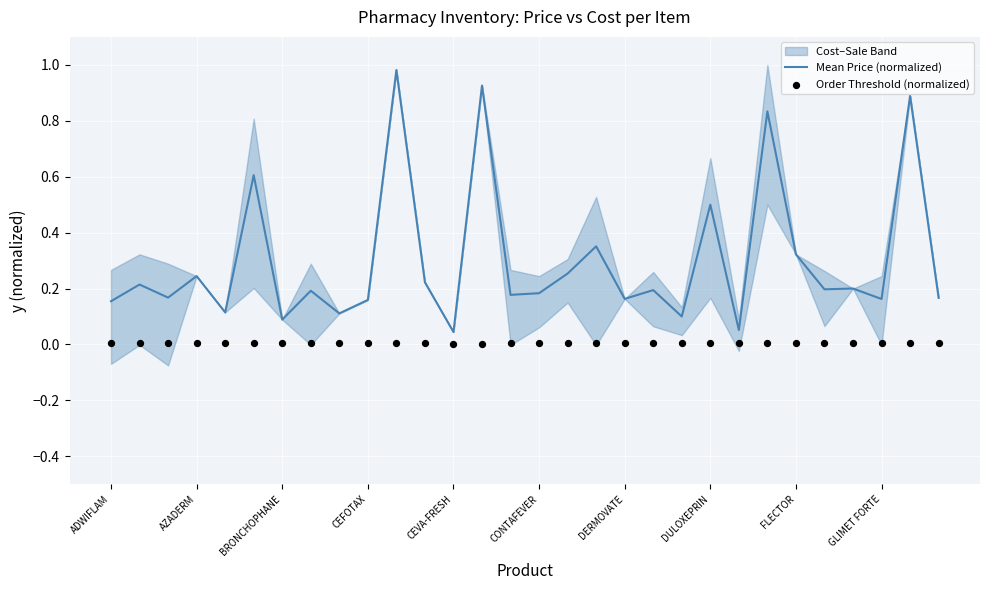

Is it true that Mean Price (normalized) equals 0.3 at CEFOTAX?

False